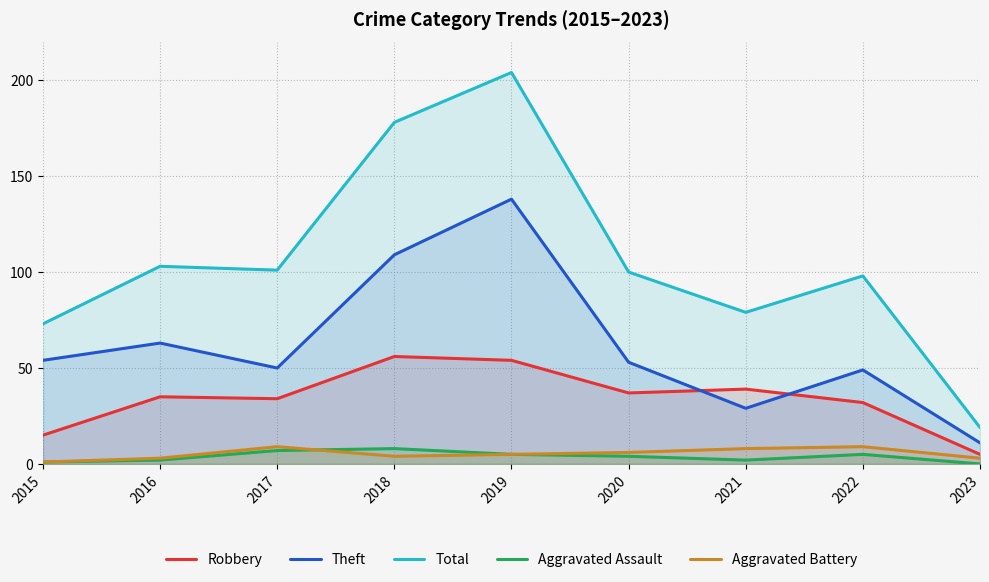

Which label corresponds to the largest value in the chart?

2019